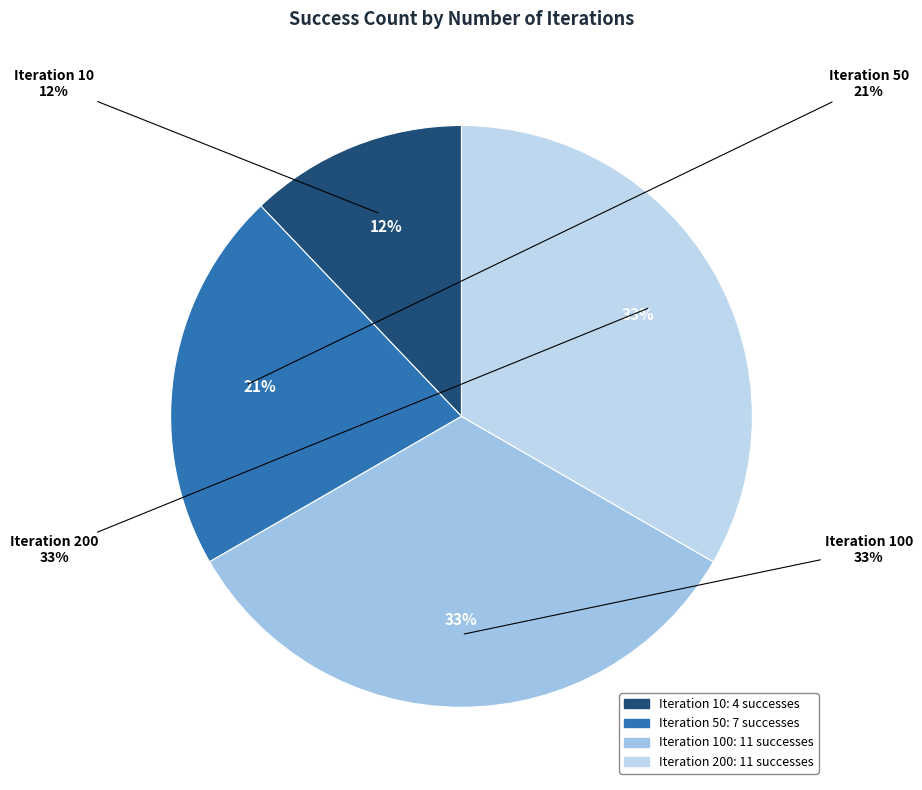

To the nearest percent, what is the difference between the largest and smallest slice percentages?

21%